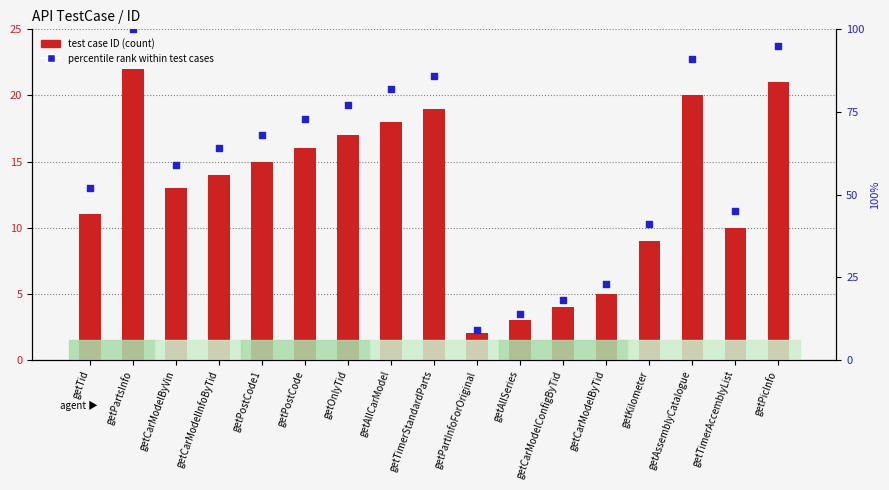

Which series reaches the maximum Y coordinate?

percentile rank within test cases